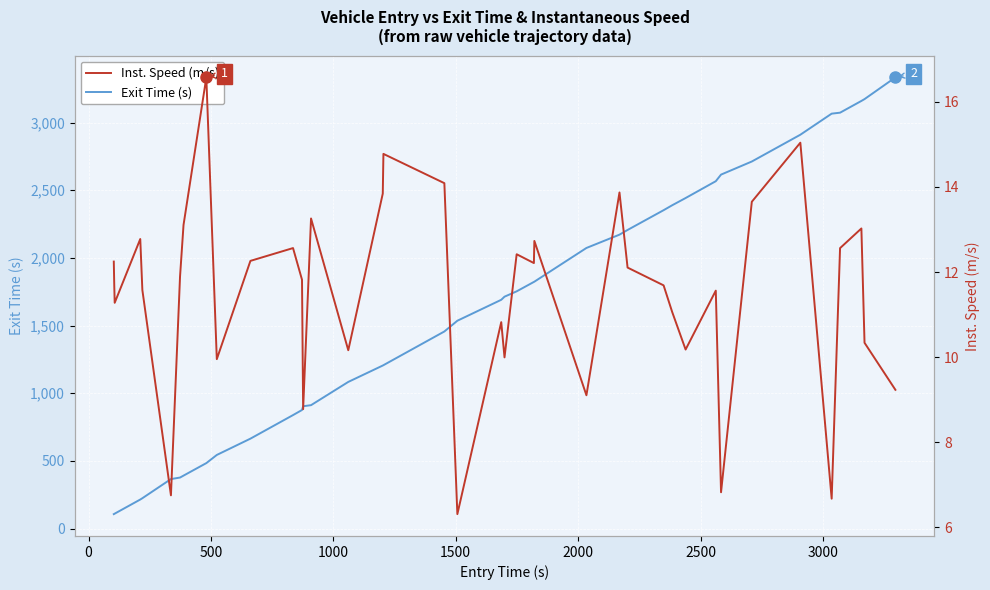

Rank the series by their average value, from lowest to highest.

Inst. Speed (m/s), Exit Time (s)